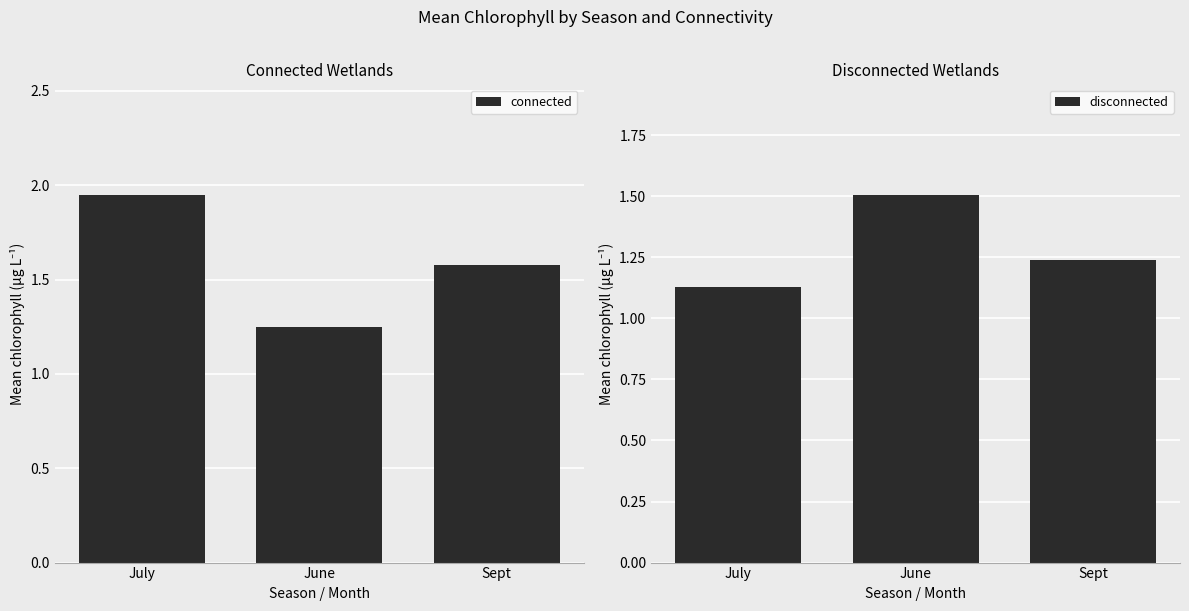

What are all the series names shown in the legend?

connected, disconnected